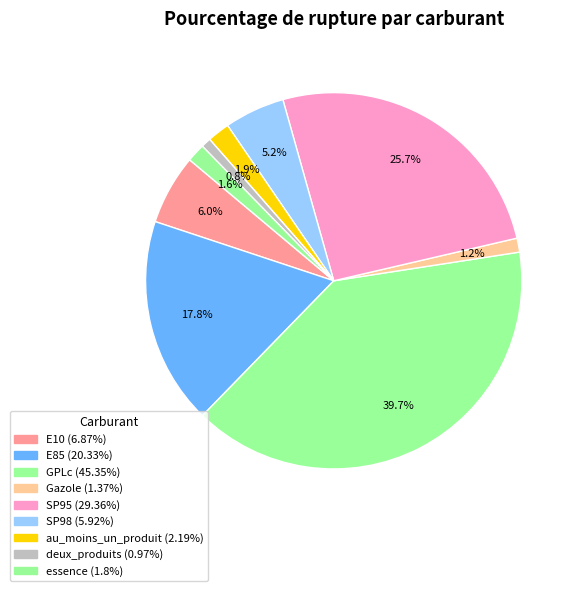

The au_moins_un_produit slice represents 10% of the pie. True or false?

False